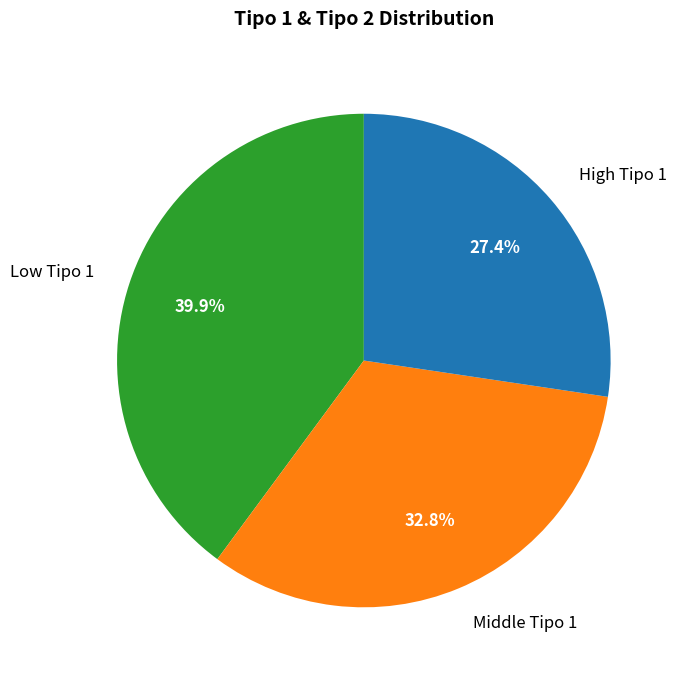

How many slices are in this pie chart?

3